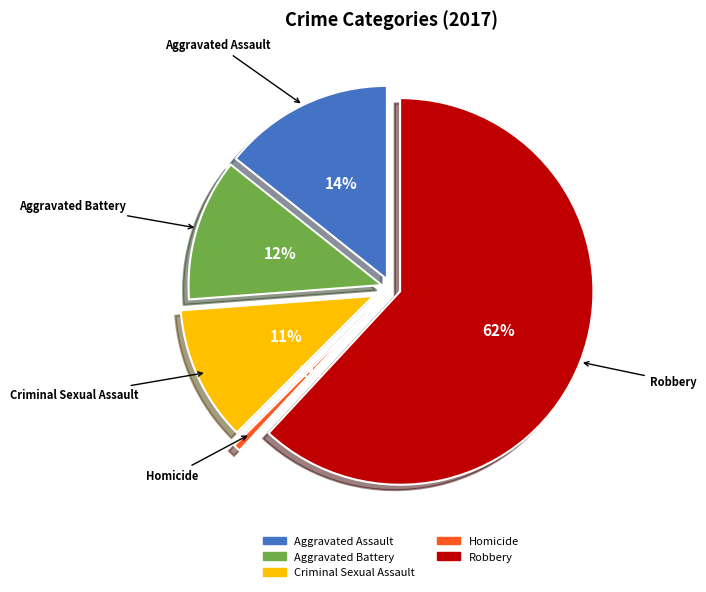

True or false: Robbery accounts for 62% of the total.

True